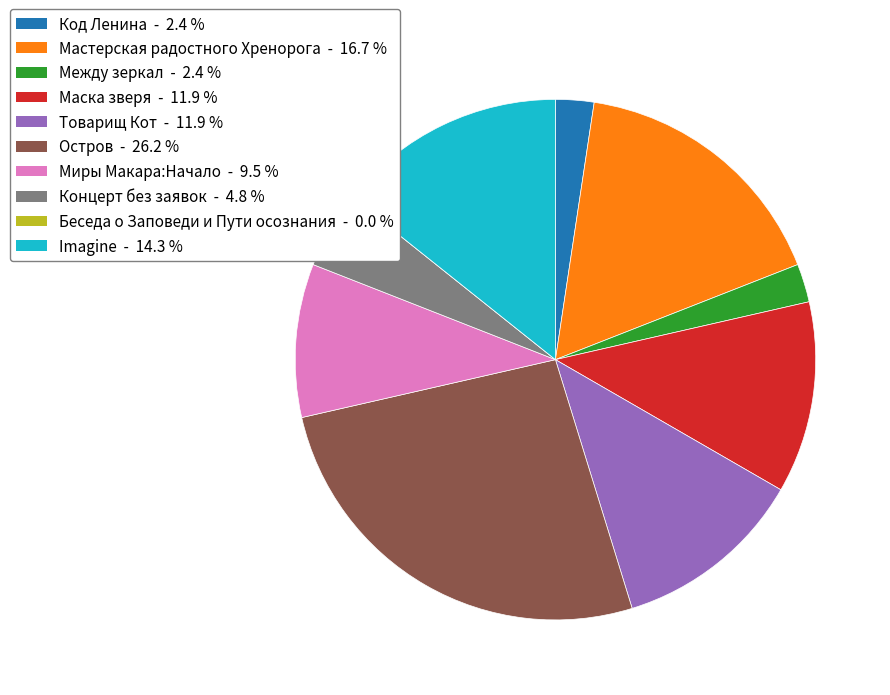

Is there any slice that represents more than half of the pie?

No